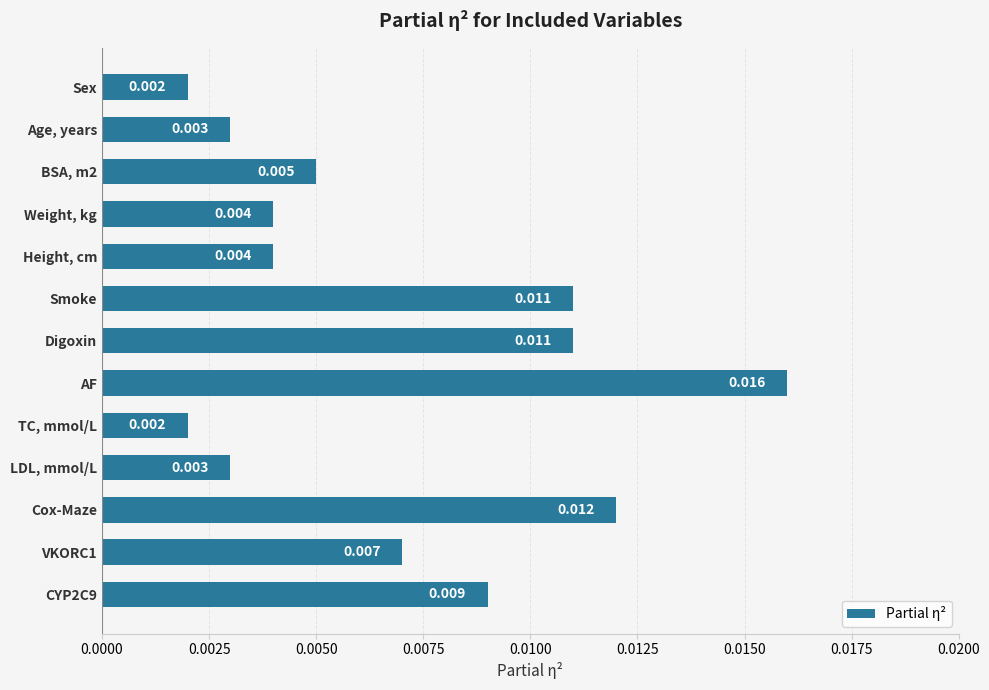

Which category has the highest value across all series?

AF